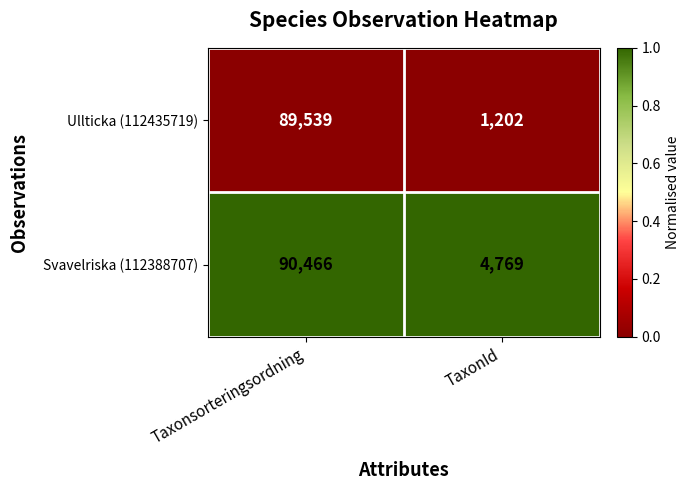

Reading left to right, extract all data points from this chart.

Ullticka (112435719): Taxonsorteringsordning=89539	TaxonId=1202
Svavelriska (112388707): Taxonsorteringsordning=90466	TaxonId=4769